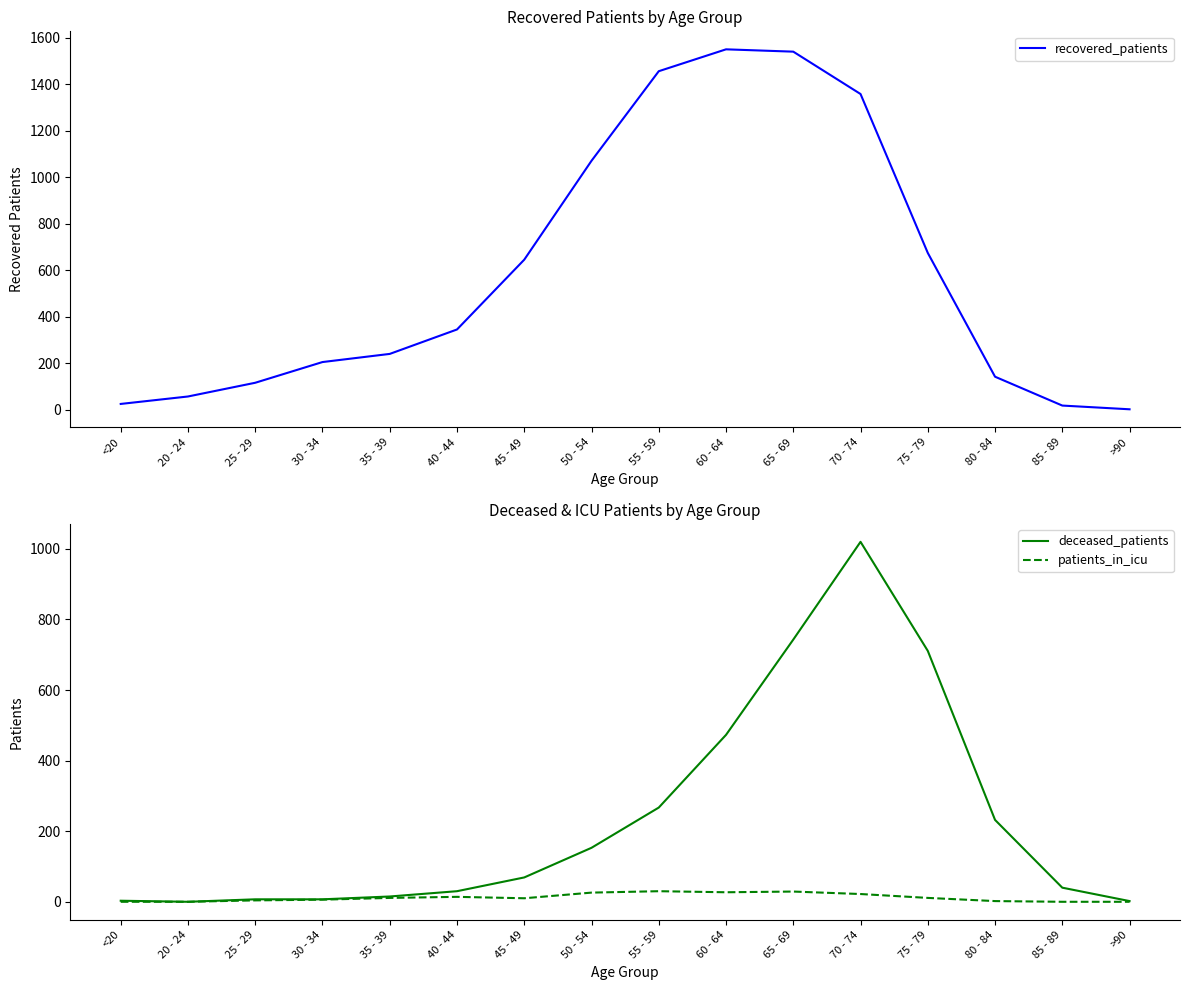

Reading left to right, list all the values displayed in this chart.

recovered_patients: 26	58	117	206	241	346	646	1071	1456	1550	1540	1358	675	143	19	3
deceased_patients: 3	0	7	7	15	30	69	153	267	473	743	1020	711	232	40	2
patients_in_icu: 0	0	4	6	11	14	10	26	30	27	29	22	11	2	0	0